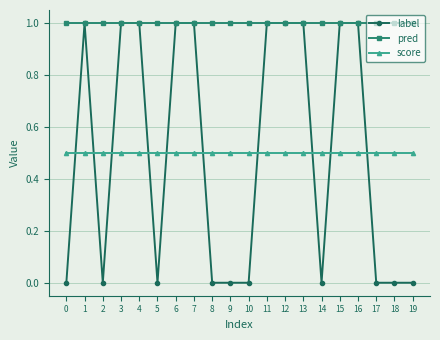

The value of pred at 15 is 0.7. True or false?

False